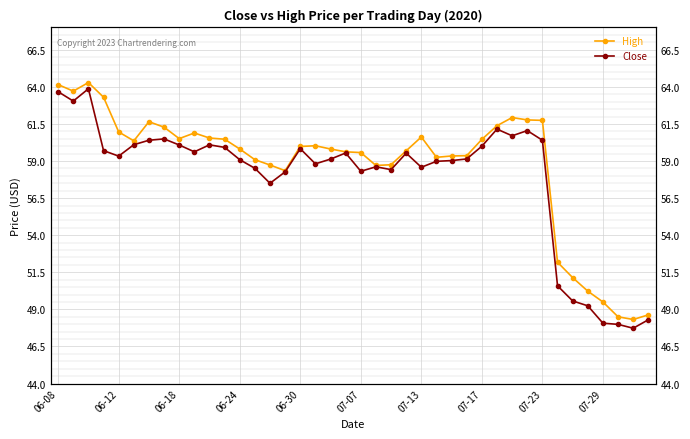

What is the value of the High point at the 16th from the left?

58.4